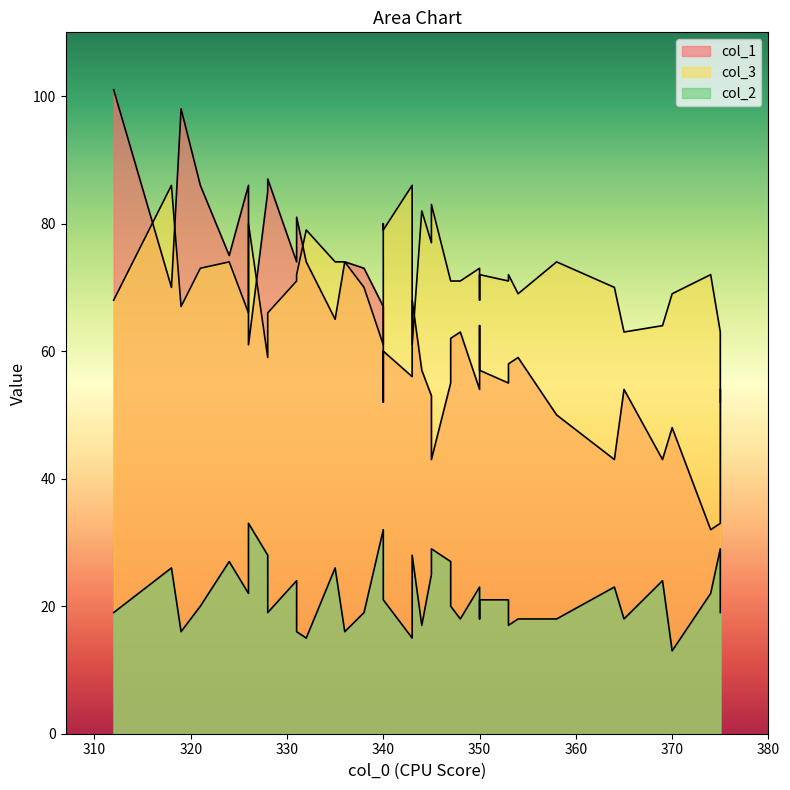

Reading left to right, transcribe all the data shown in this chart.

col_1: 364=43	338=73	335=65	328=85	340=52	340=60	331=81	354=59	344=57	350=54	318=70	358=50	347=55	312=101	332=74	353=58	353=55	345=53	375=33	370=48	331=74	345=43	321=86	326=86	319=98	324=75	326=61	369=43	340=67	350=57	348=63	343=56	365=54	347=62	374=32	328=87	375=54	336=74	350=64	343=68
col_3: 364=70	338=70	335=74	328=59	340=80	340=79	331=72	354=69	344=82	350=73	318=86	358=74	347=71	312=68	332=79	353=72	353=71	345=77	375=63	370=69	331=71	345=83	321=73	326=66	319=67	324=74	326=80	369=64	340=61	350=72	348=71	343=86	365=63	347=71	374=72	328=66	375=52	336=74	350=68	343=61
col_2: 364=23	338=19	335=26	328=28	340=28	340=21	331=16	354=18	344=17	350=23	318=26	358=18	347=27	312=19	332=15	353=17	353=21	345=25	375=29	370=13	331=24	345=29	321=20	326=22	319=16	324=27	326=33	369=24	340=32	350=21	348=18	343=15	365=18	347=20	374=22	328=19	375=19	336=16	350=18	343=28